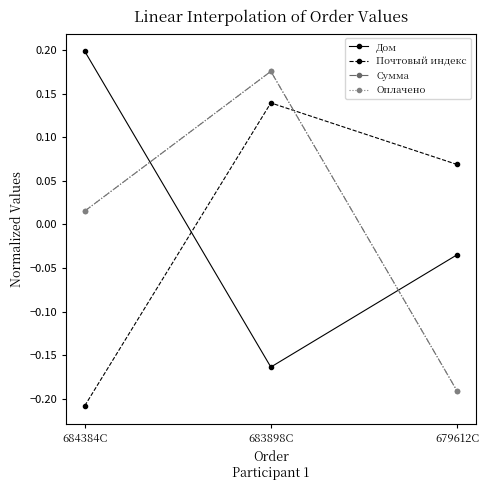

Does the chart have visible grid lines?

No